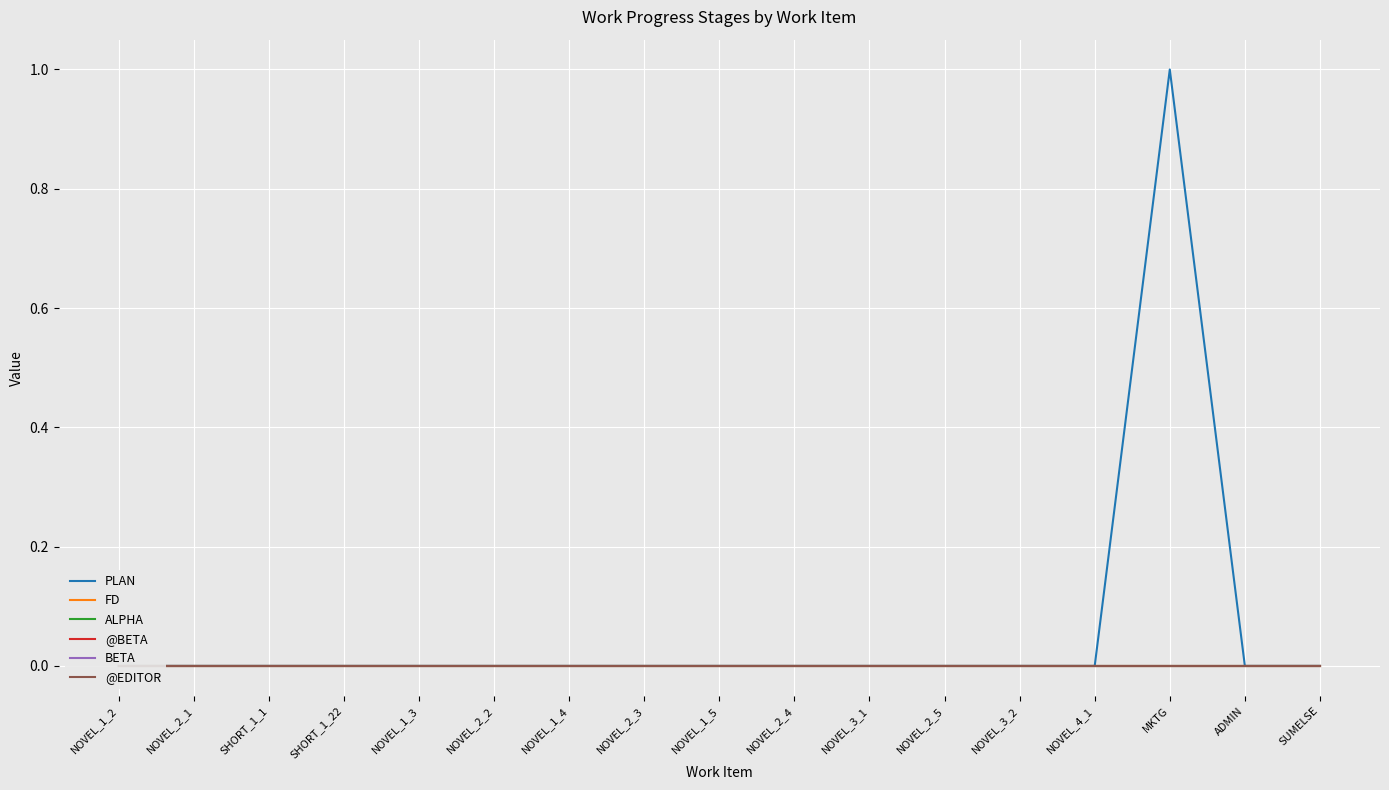

What are all the series names shown in the legend?

PLAN, FD, ALPHA, @BETA, BETA, @EDITOR